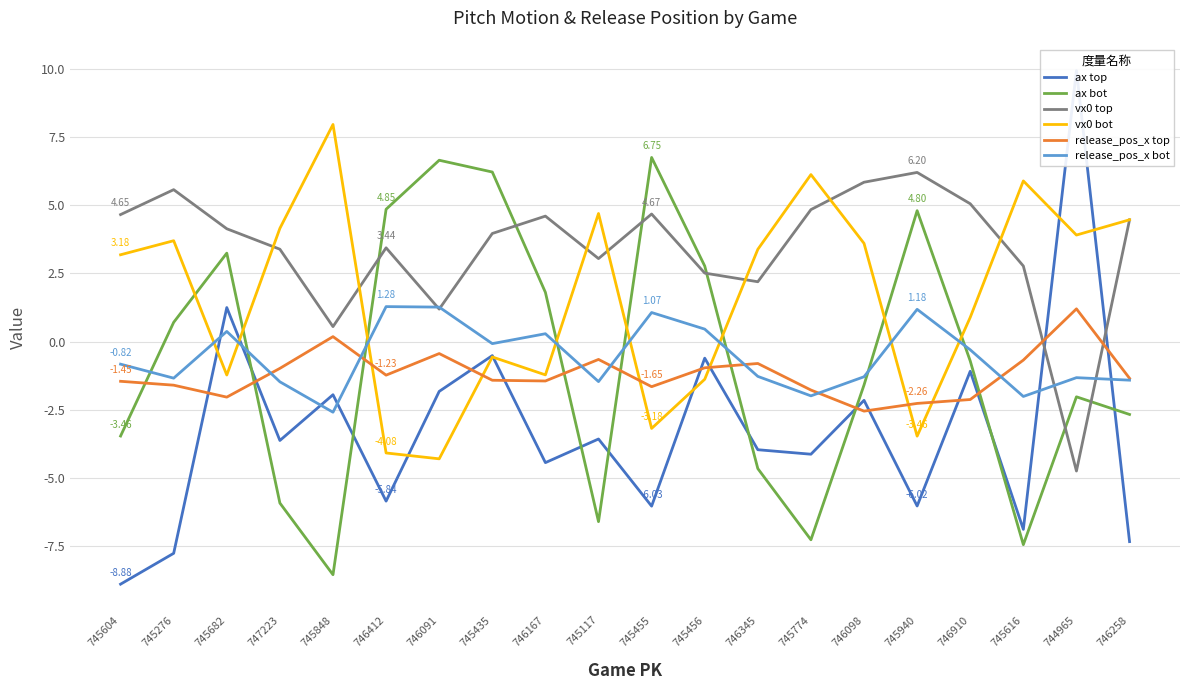

What is the difference between the ax top values at 745117 and 745435?

3.1